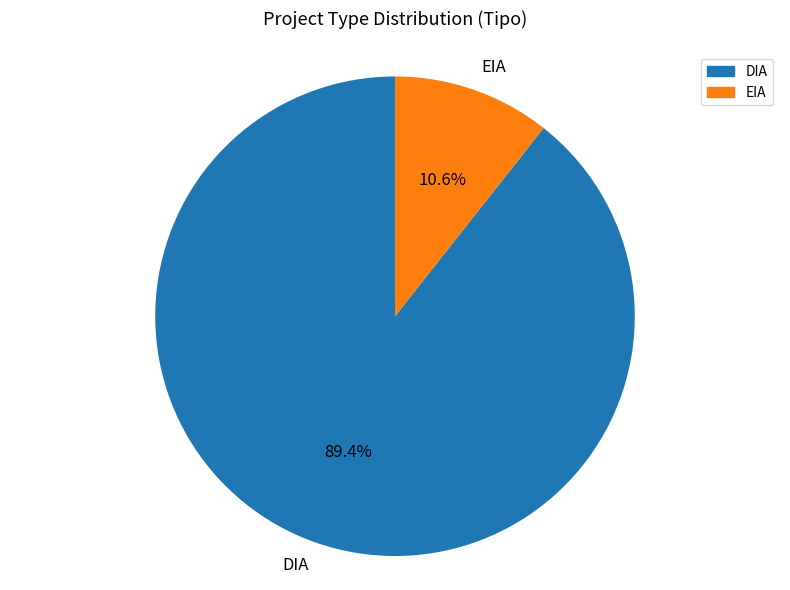

What percentage is NOT represented by DIA?

10.6%